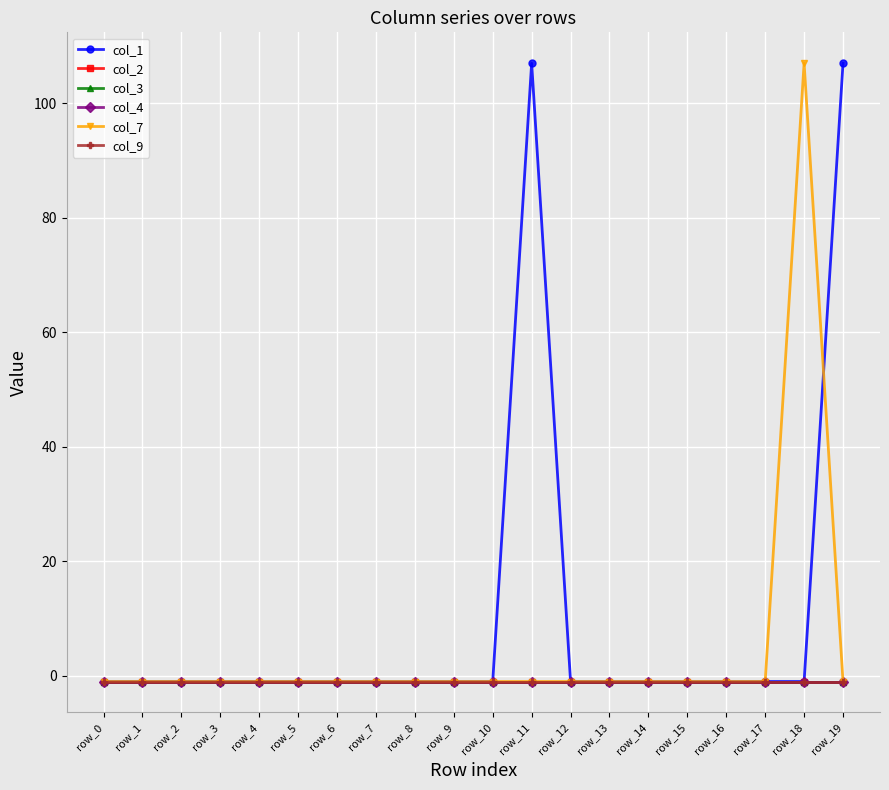

How many lines are shown in the chart?

6